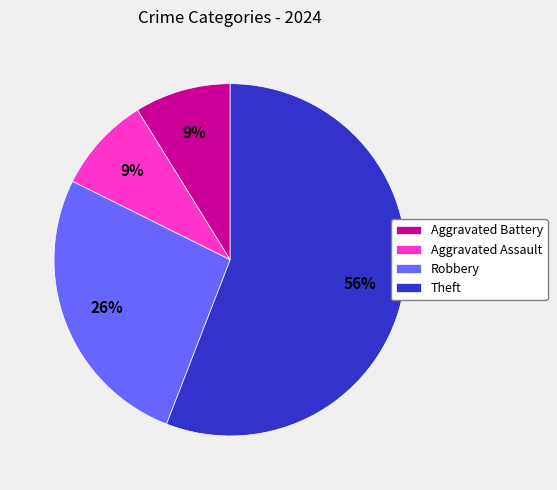

Which category has the biggest portion of the pie?

Theft